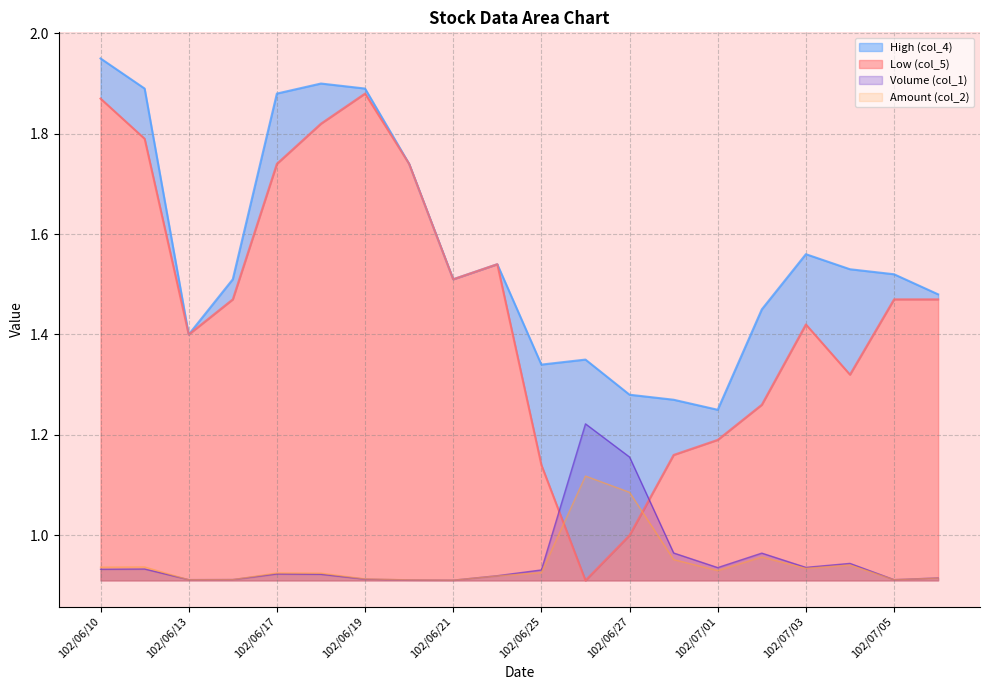

What is the value of the Volume (col_1) point at the 2nd from the left?

0.9